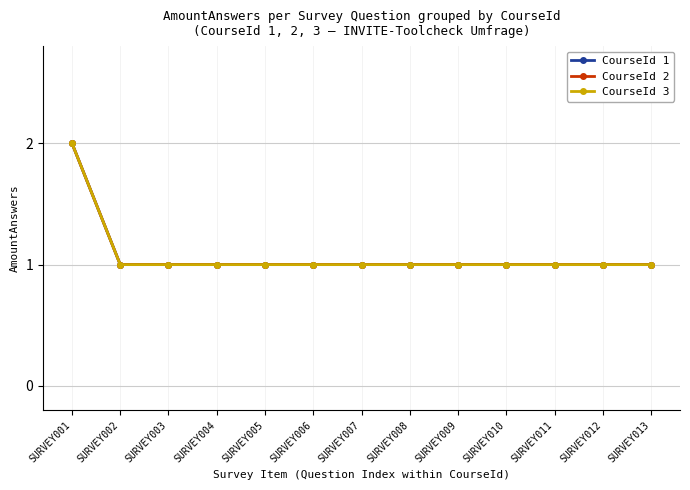

The CourseId 3 series shows 1 at SURVEY012. True or false?

True